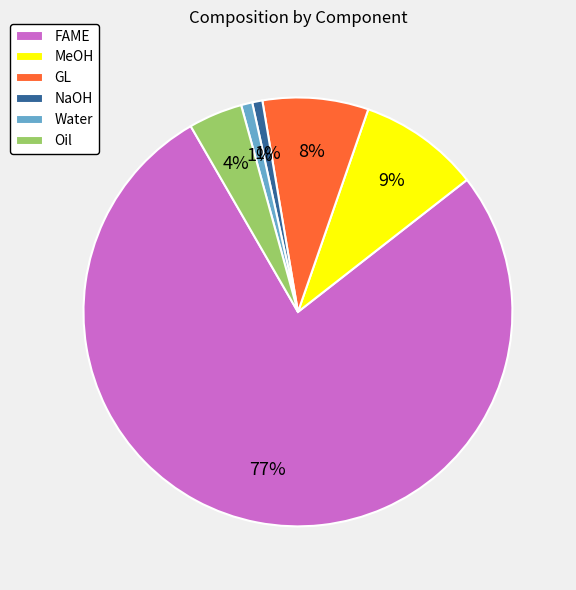

Is it true that GL is 8% of the pie?

True